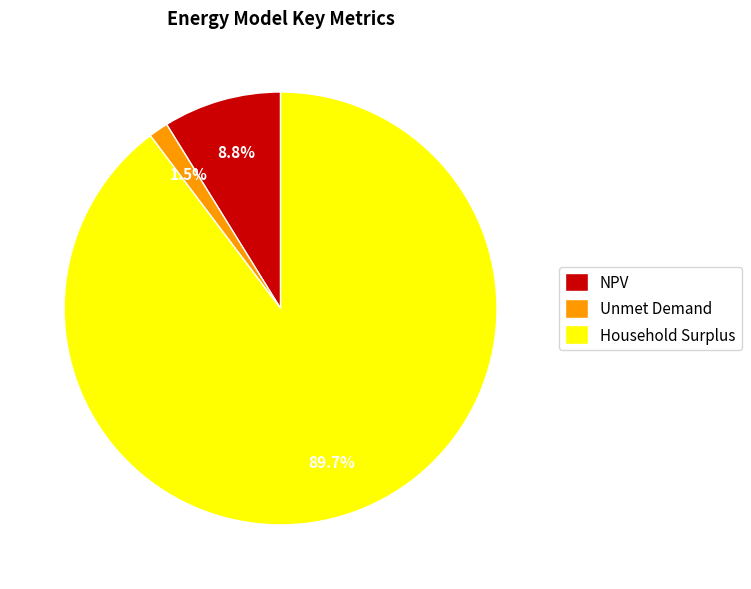

Approximately how many times larger is the value at Household Surplus compared to NPV?

10.2